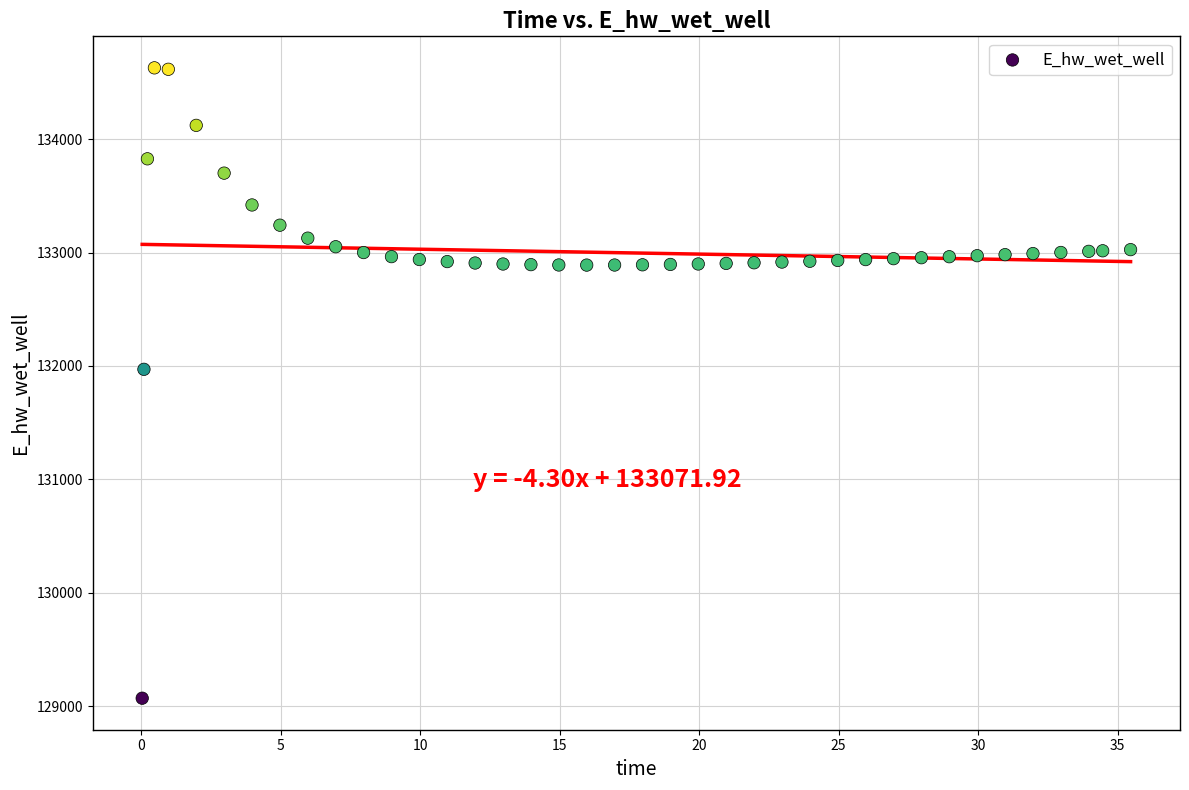

What is the range of X values (max minus min)?

35.4